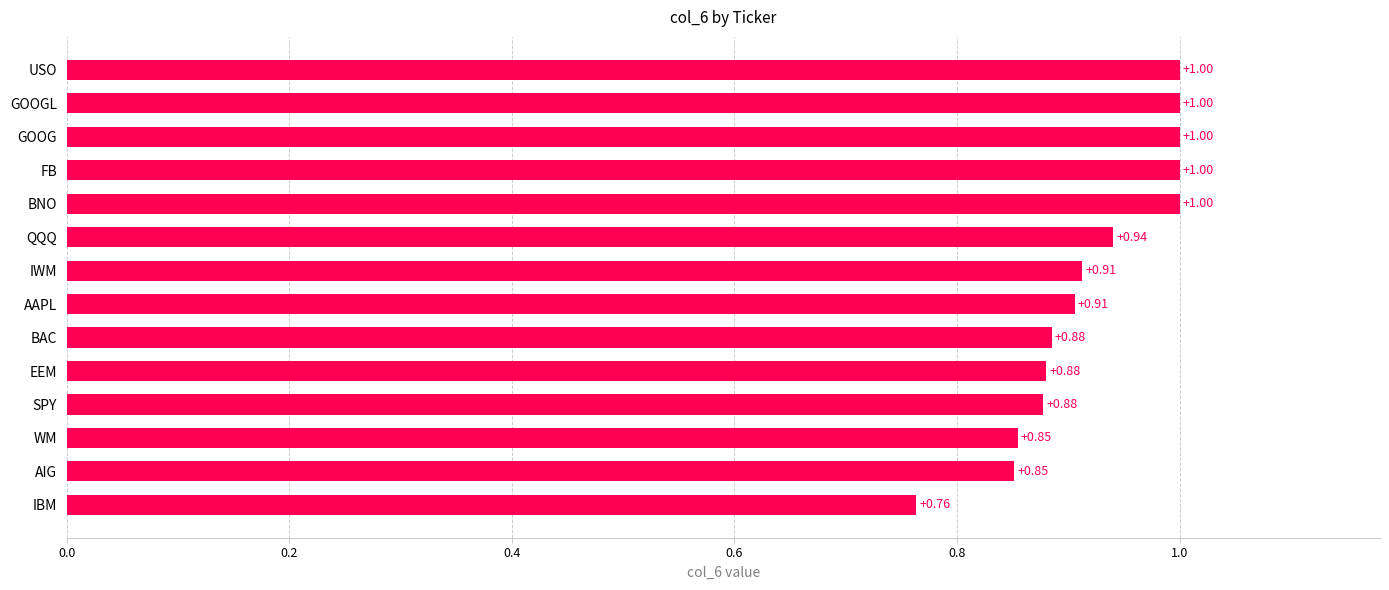

Where is the data nearest to the value 0?

IBM